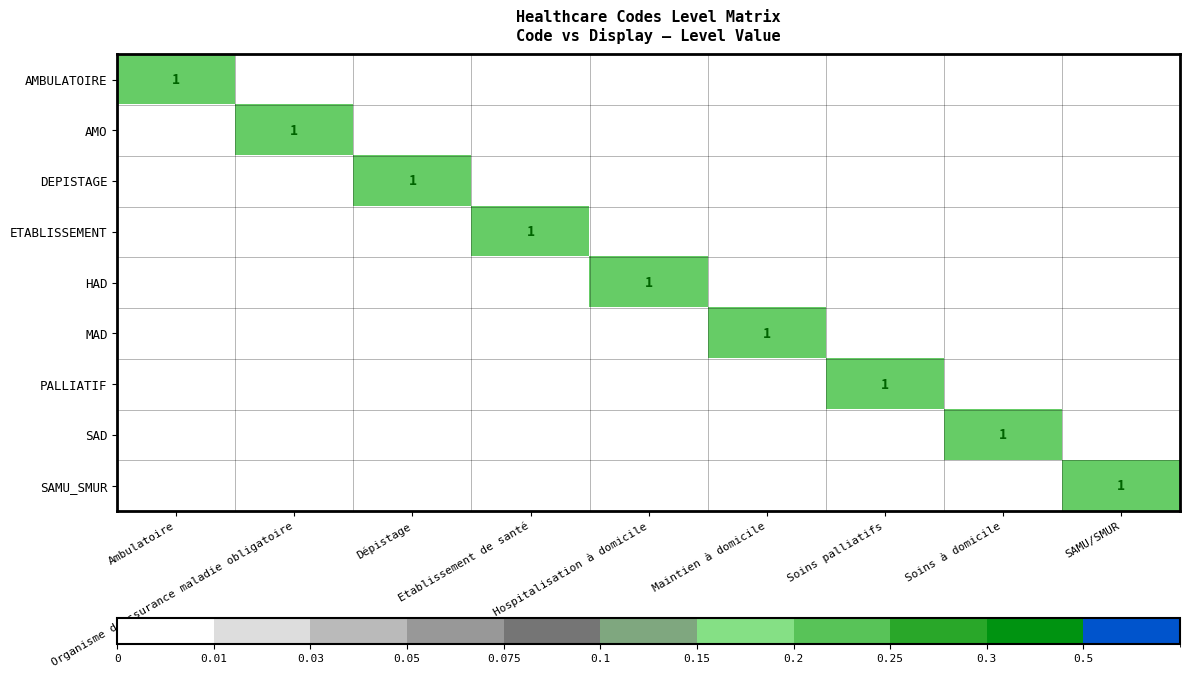

What is the difference between the maximum and minimum values in the DEPISTAGE series?

1